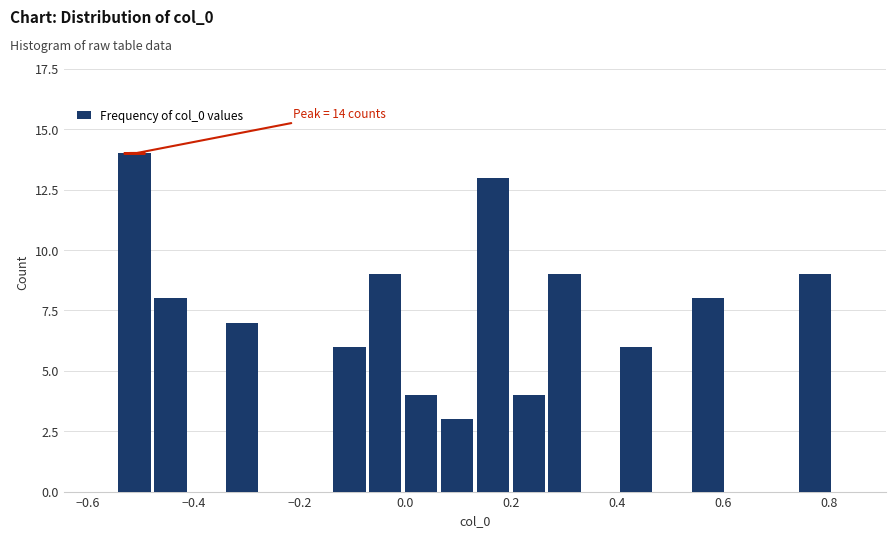

Read against the x-axis, roughly where is the centre of the tallest bar?

-0.52